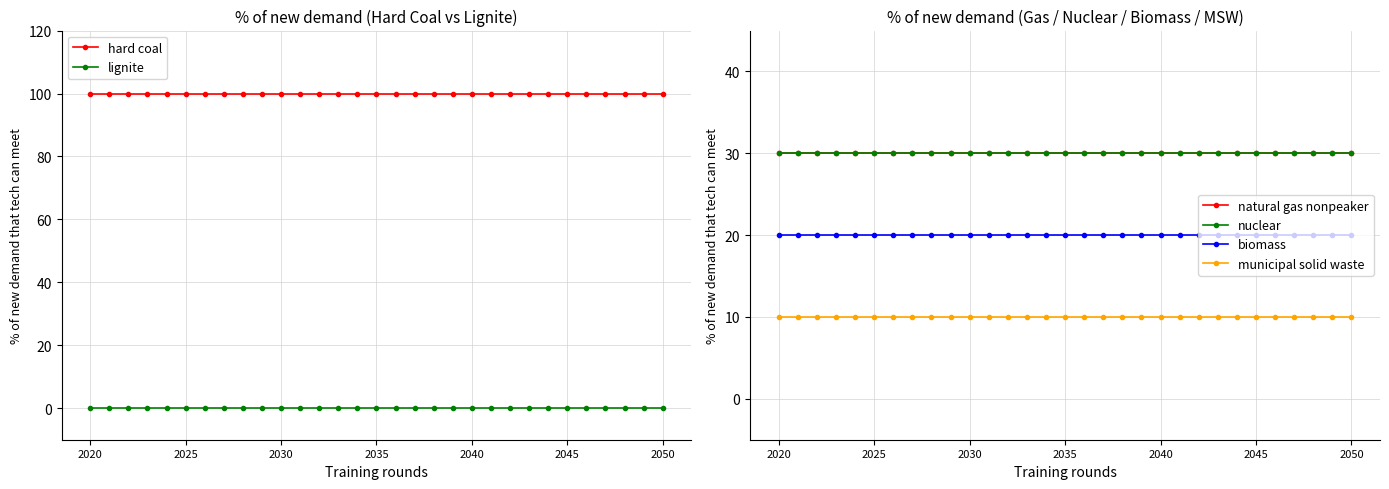

At how many categories does at least one series exceed 15?

31